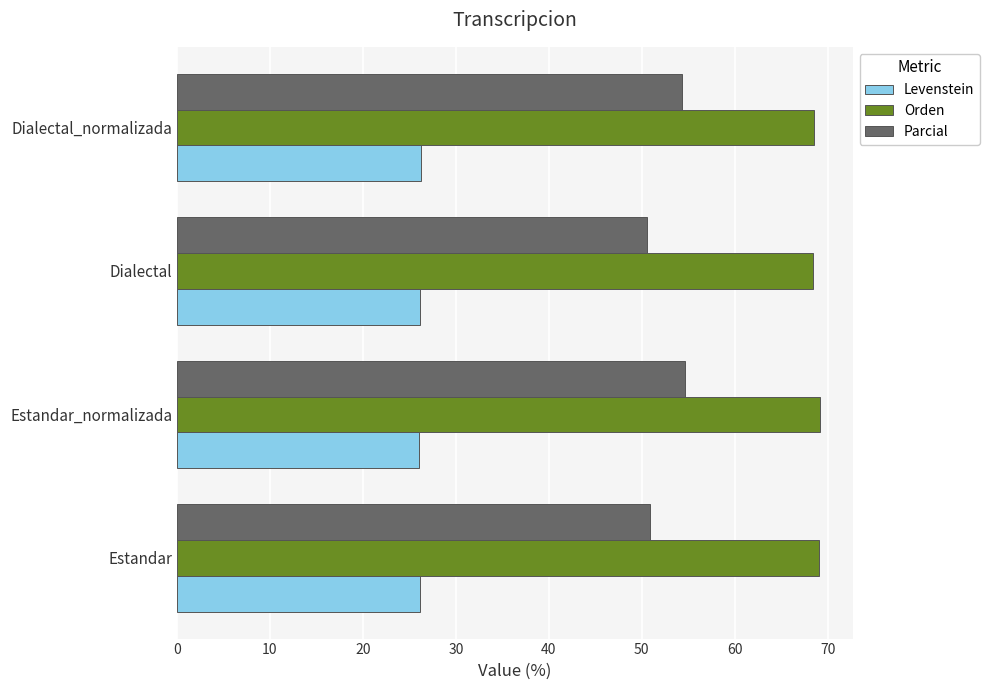

Count the number of data series in this chart.

3